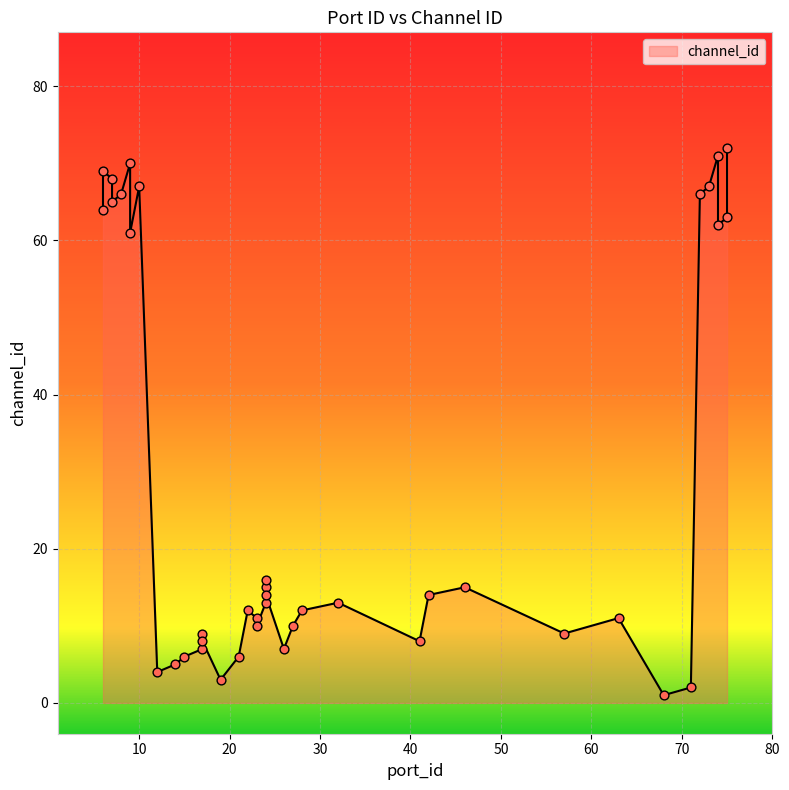

Approximately how many times larger is the value at 23 compared to 17?

1.1